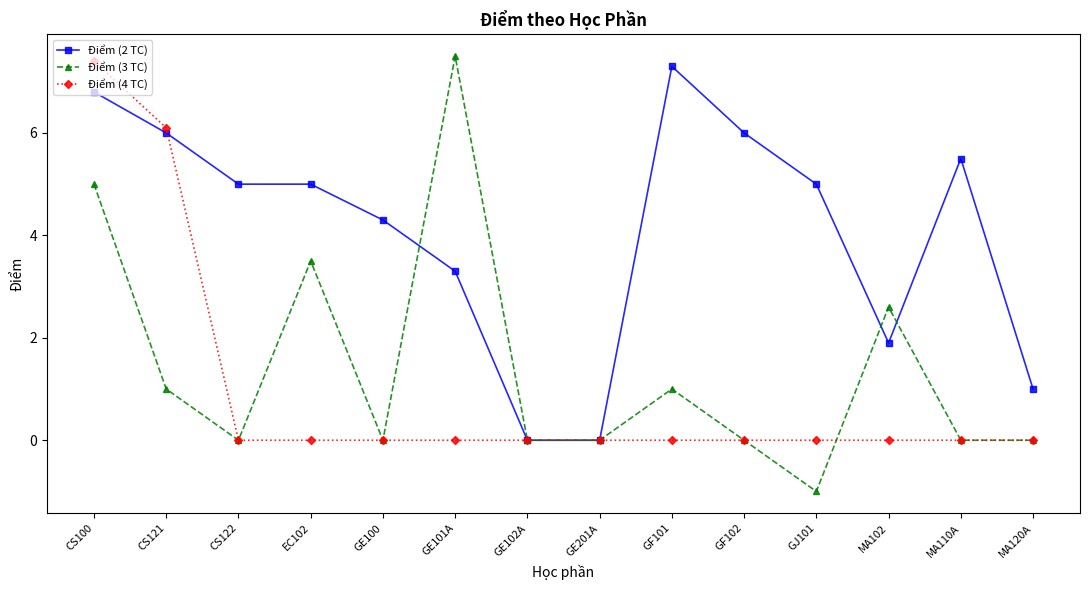

Which label corresponds to the smallest value in the chart?

GJ101